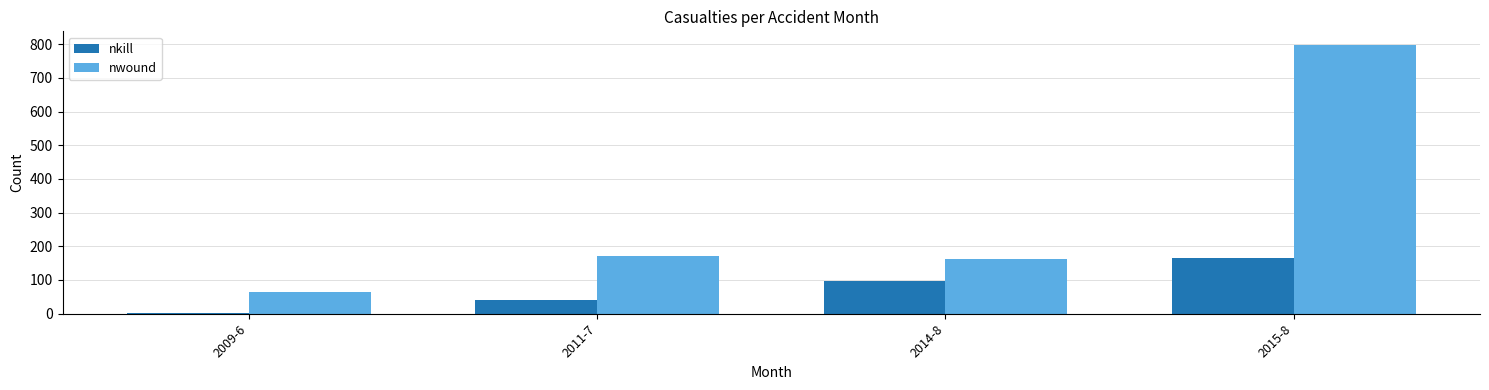

Reading right to left, transcribe all the data shown in this chart.

nkill: 2015-8=165	2014-8=97	2011-7=40	2009-6=3
nwound: 2015-8=798	2014-8=163	2011-7=172	2009-6=63